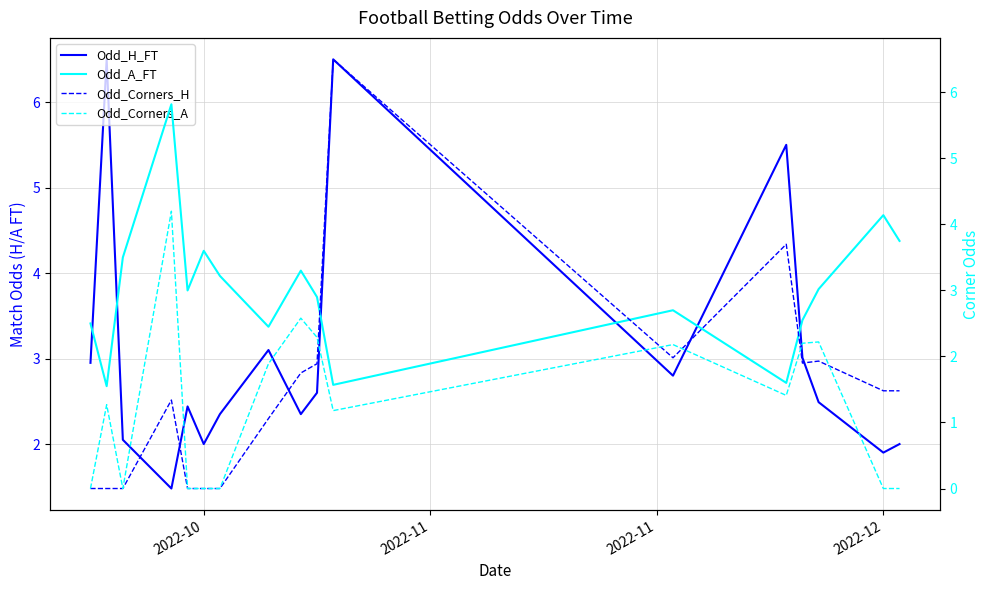

Reading left to right, extract all data points from this chart.

Odd_H_FT: 3.0	6.5	2.0	1.5	2.4	2.0	2.4	3.1	2.4	2.6	6.5	2.8	5.5	3.0	2.5	1.9	2.0
Odd_A_FT: 2.5	1.6	3.5	5.8	3.0	3.6	3.2	2.5	3.3	2.9	1.6	2.7	1.6	2.5	3.0	4.1	3.8
Odd_Corners_H: 0.0	0.0	0.0	1.3	0.0	0.0	0.0	1.1	1.8	1.9	6.5	2.0	3.7	1.9	1.9	1.5	1.5
Odd_Corners_A: 0.0	1.3	0.0	4.2	0.0	0.0	0.0	1.9	2.6	2.3	1.2	2.2	1.4	2.2	2.2	0.0	0.0